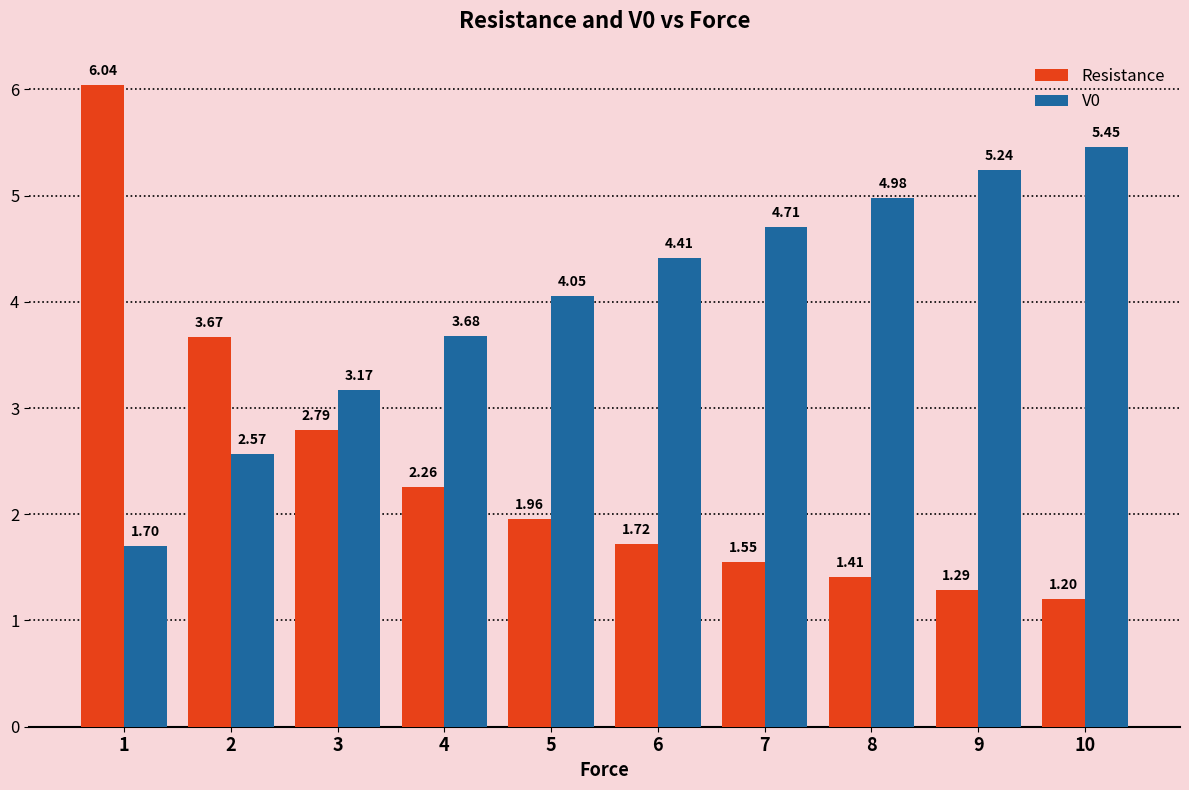

List the series in order of their overall mean, highest first.

V0, Resistance